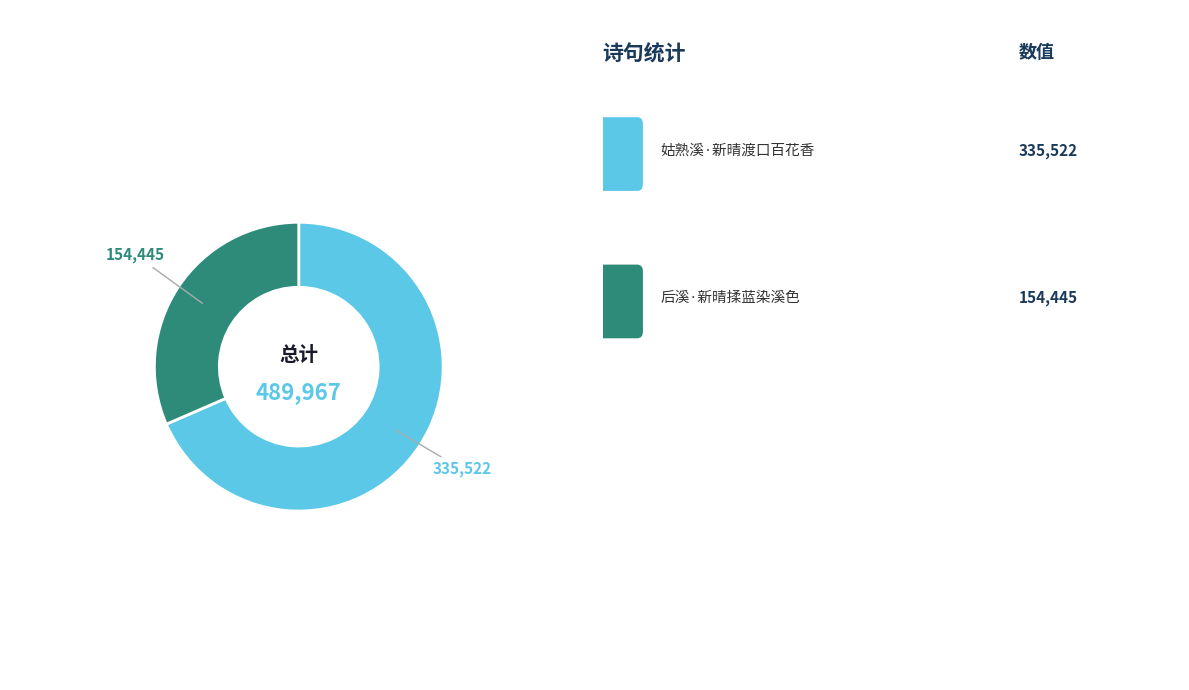

Does any single category account for the majority?

Yes